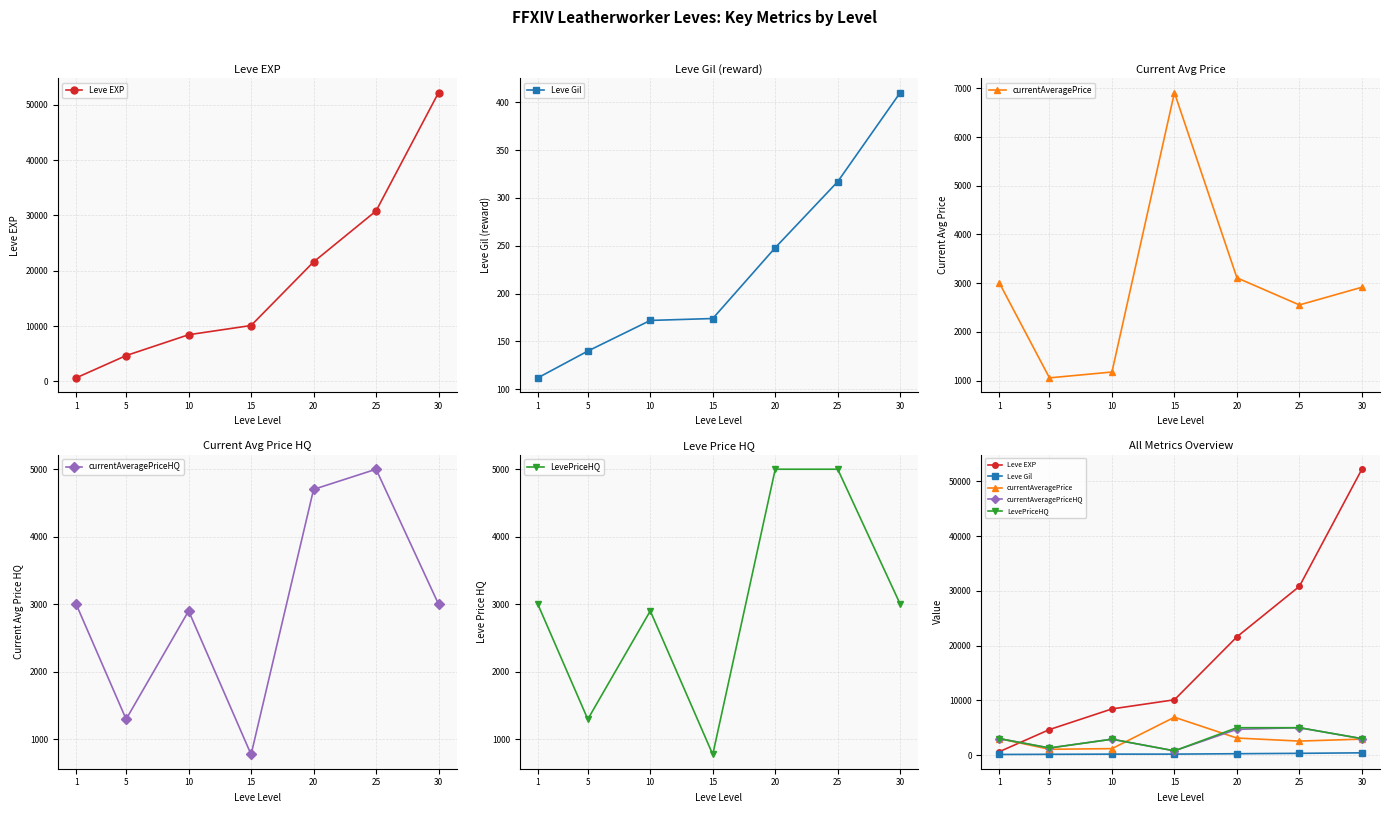

What is the value of the currentAveragePrice point at the 7th from the left?

2917